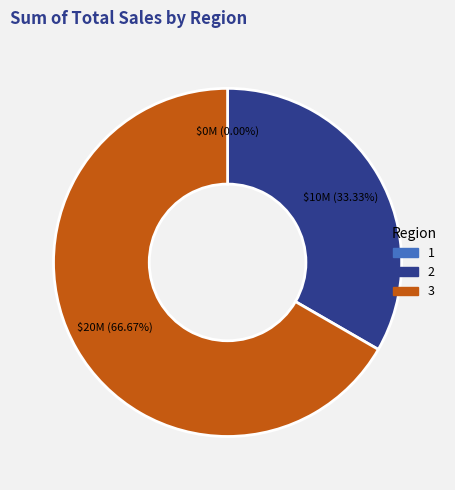

How many slices are in this pie chart?

3